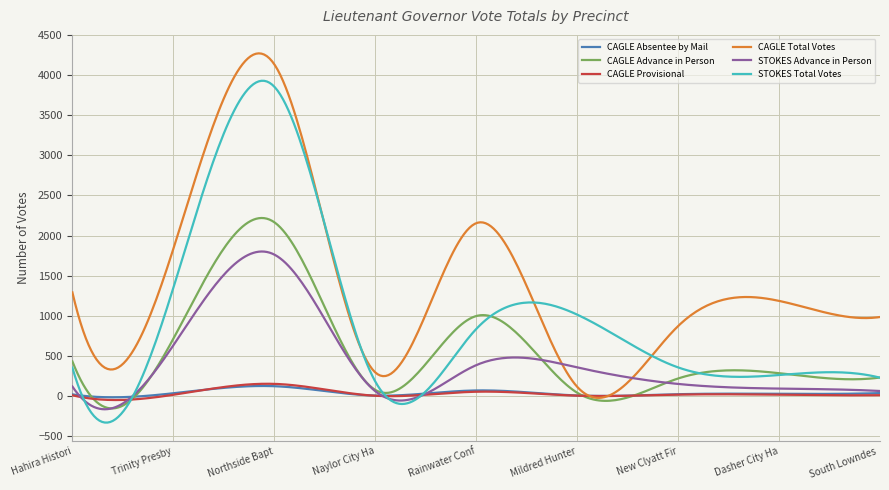

What is the average value of the CAGLE Absentee by Mail series?

37.7